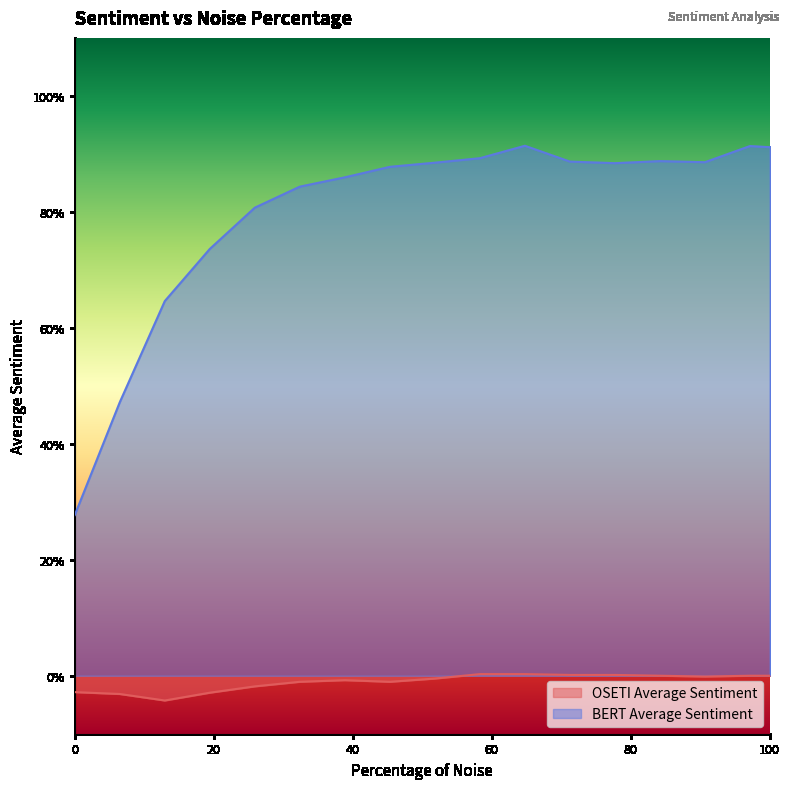

Does the chart display data point markers on the line(s)?

No